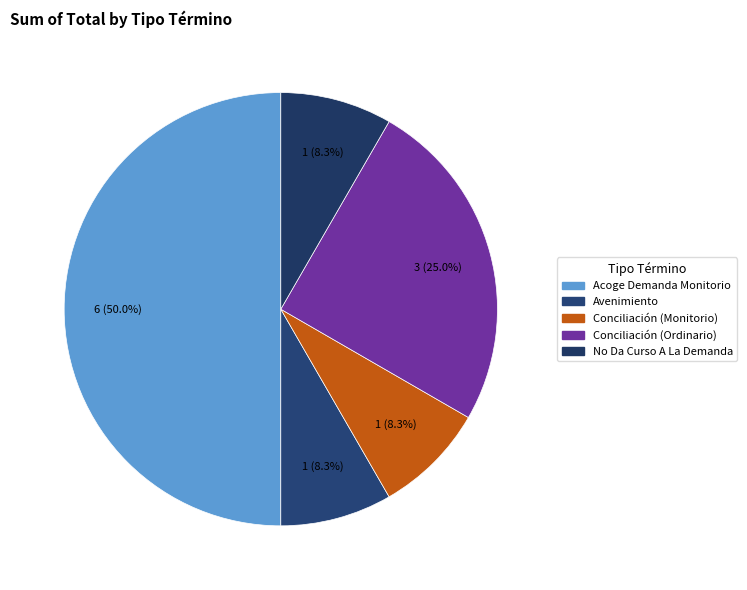

Between Conciliación (Ordinario) and Avenimiento, which is larger?

Conciliación (Ordinario)